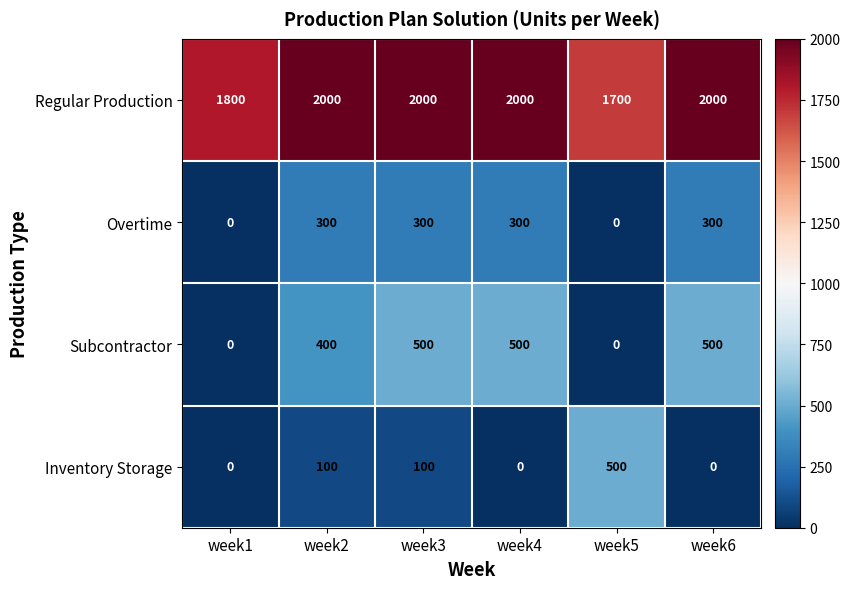

How many series are shown in this chart?

4